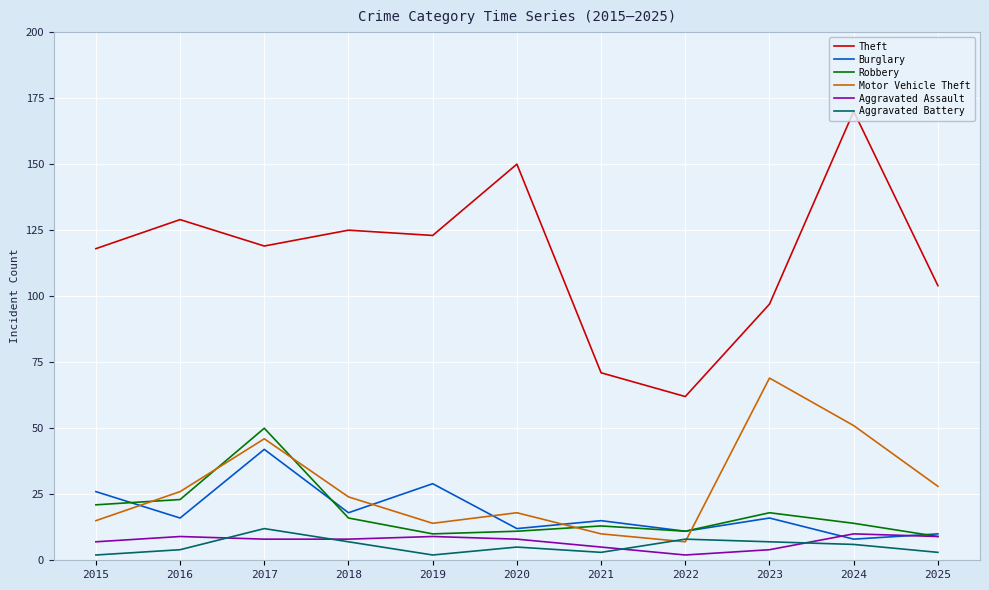

What is the minimum value for Robbery?

9